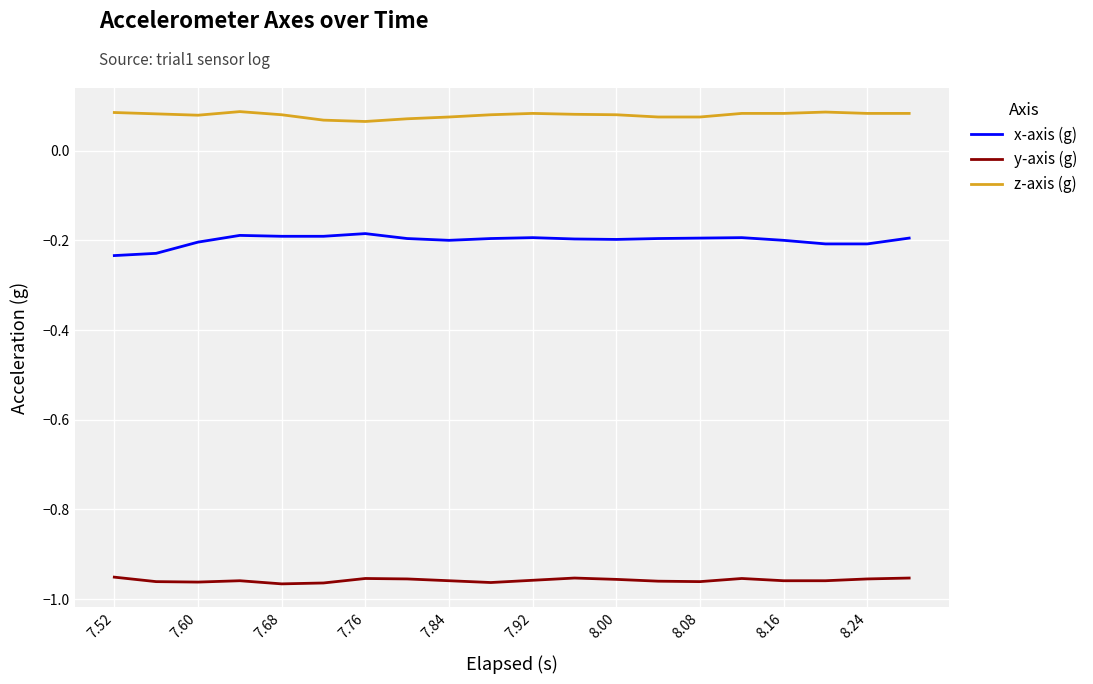

True or false: z-axis (g) and y-axis (g) cross at least once.

False